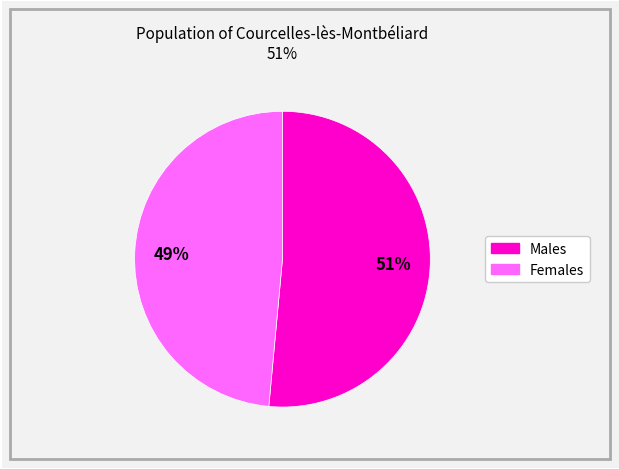

Is there a majority slice in this chart?

Yes